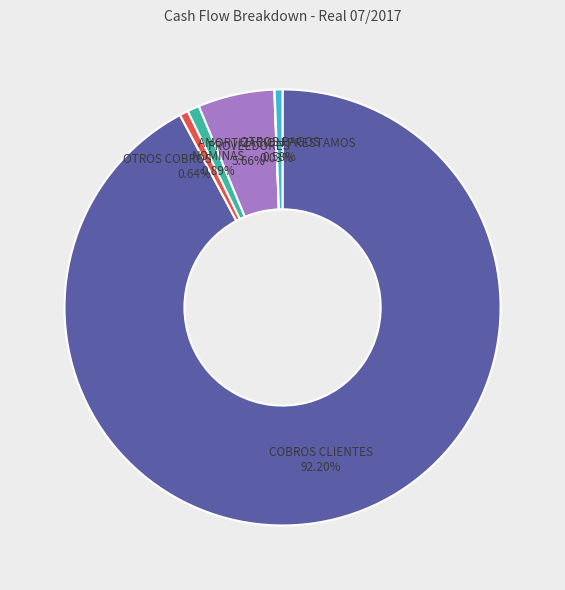

What is the ratio of the value at PROVEEDORES to the value at OTROS PAGOS?

9.8